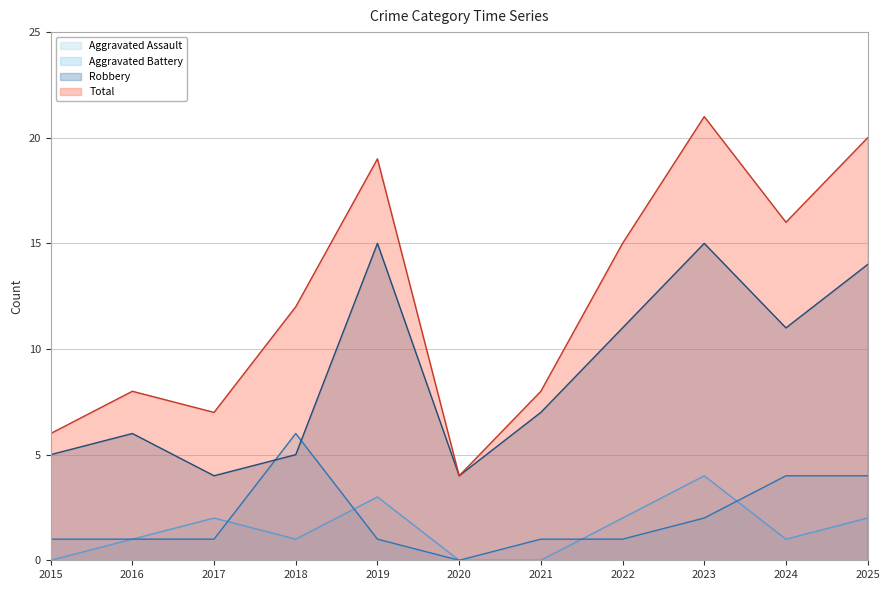

Which series has the largest total across all categories?

Total